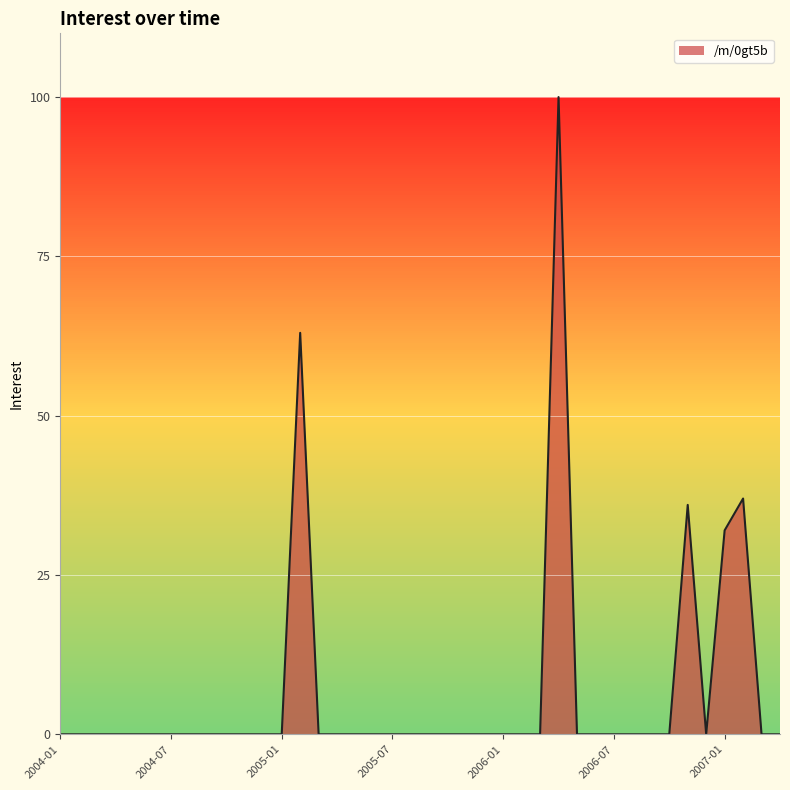

What is the maximum value shown in the chart?

100